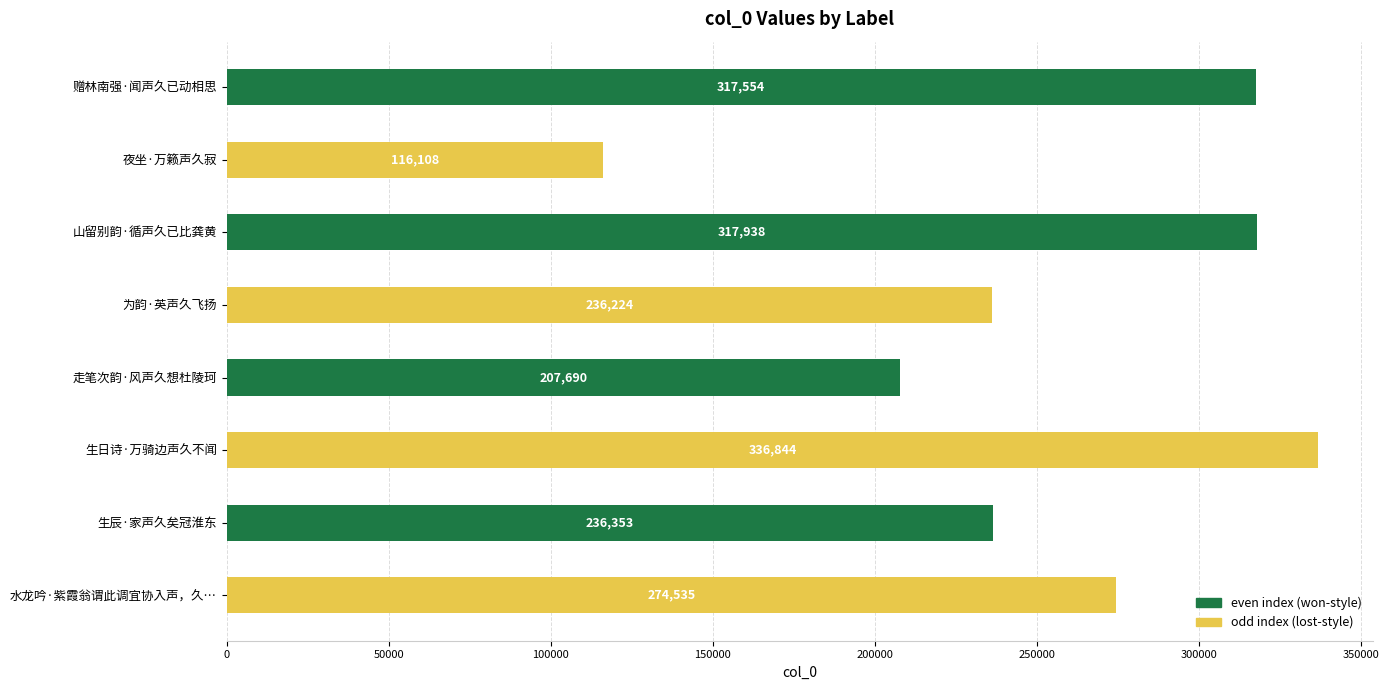

How many categories are shown in the chart?

8